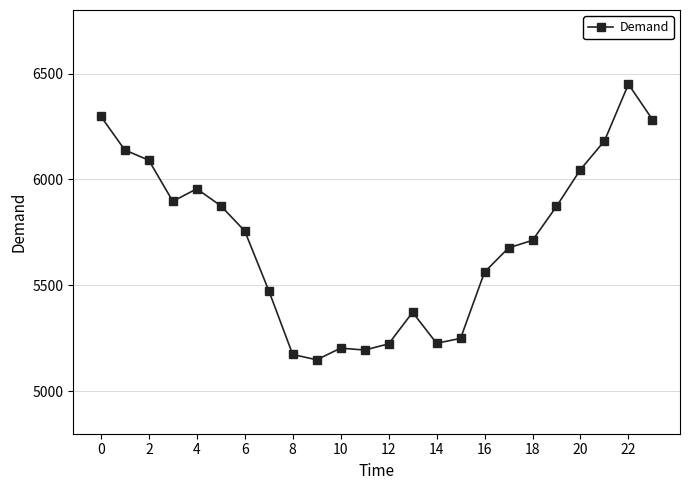

What is the smallest value displayed?

5149